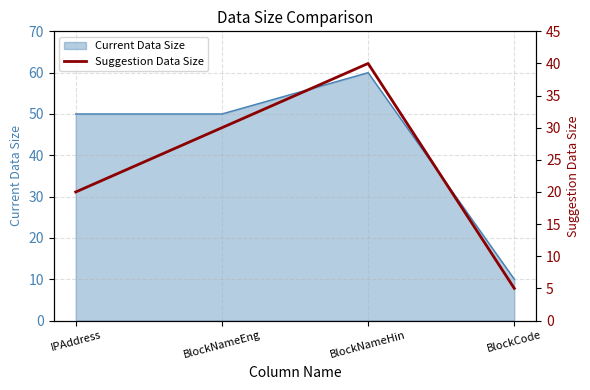

What is the label of the 3rd point from the right?

BlockNameEng